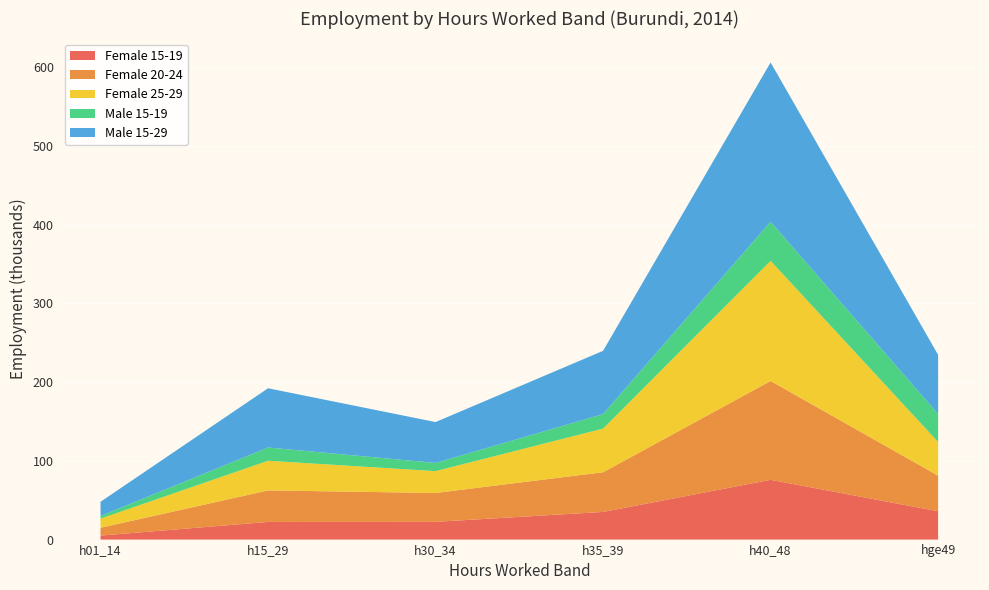

Reading right to left, transcribe all the data shown in this chart.

Female 15-19: hge49=36.0	h40_48=75.9	h35_39=35.1	h30_34=22.5	h15_29=22.4	h01_14=5.1
Female 20-24: hge49=45.2	h40_48=125.5	h35_39=50.4	h30_34=36.7	h15_29=40.0	h01_14=9.9
Female 25-29: hge49=42.7	h40_48=152.6	h35_39=55.5	h30_34=27.7	h15_29=37.7	h01_14=11.6
Male 15-19: hge49=35.6	h40_48=49.6	h35_39=18.4	h30_34=10.4	h15_29=16.8	h01_14=3.3
Male 15-29: hge49=75.1	h40_48=202.3	h35_39=80.4	h30_34=51.9	h15_29=75.2	h01_14=18.1